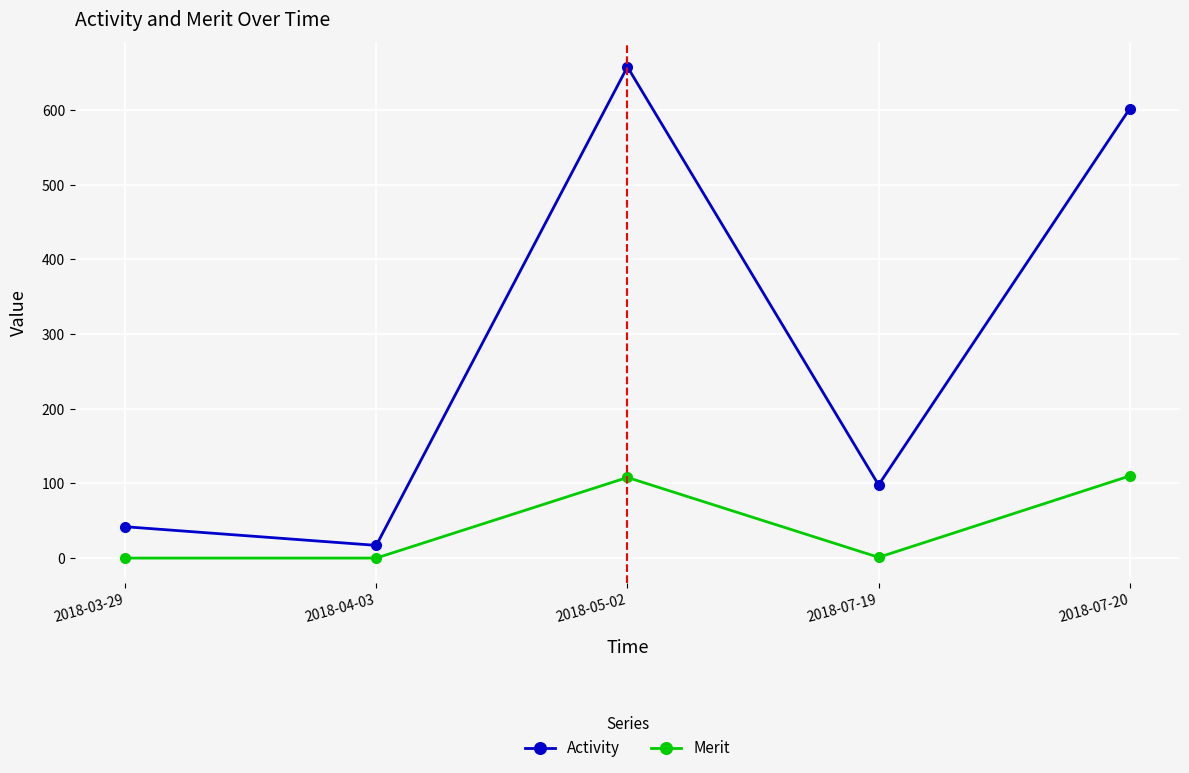

True or false: Activity and Merit intersect in this chart.

False